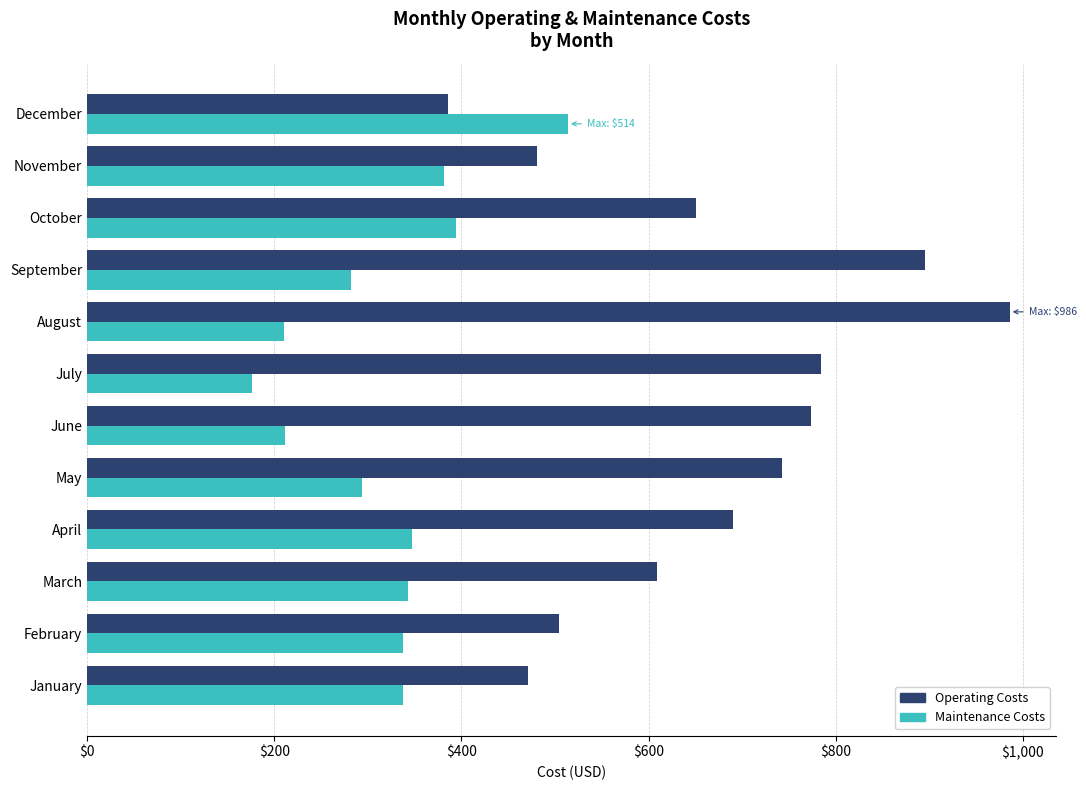

Is the value of Operating Costs at October greater than the value of Maintenance Costs at September?

Yes